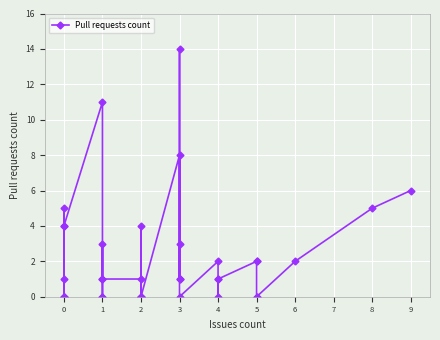

Between 1 and 8, which is larger?

8